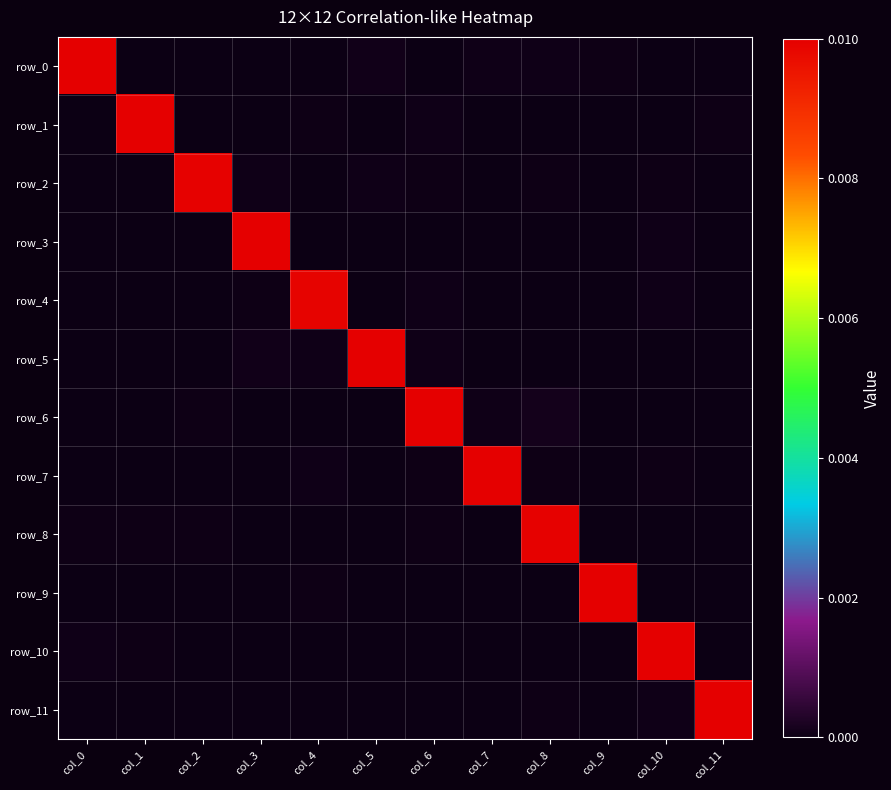

Count the number of data series in this chart.

12